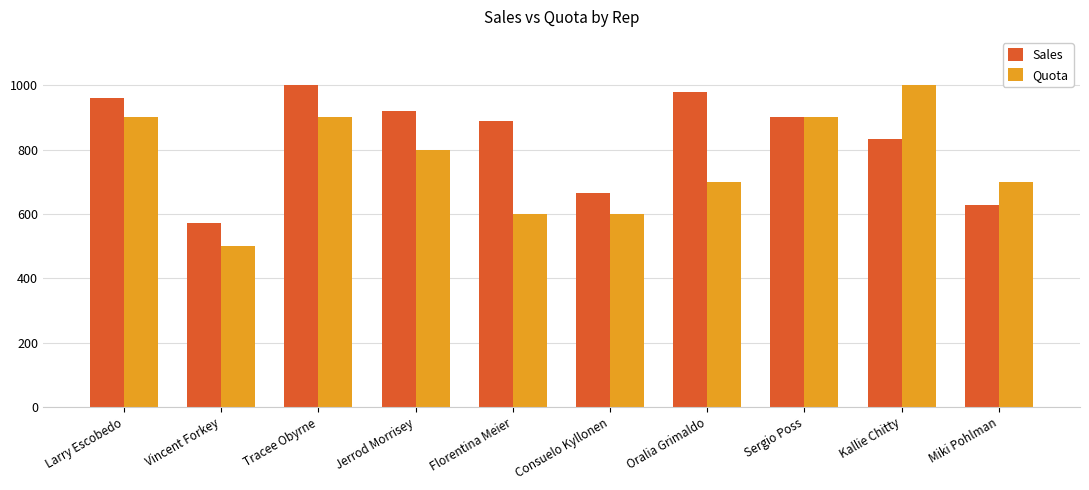

At which label does Quota reach its peak?

Kallie Chitty